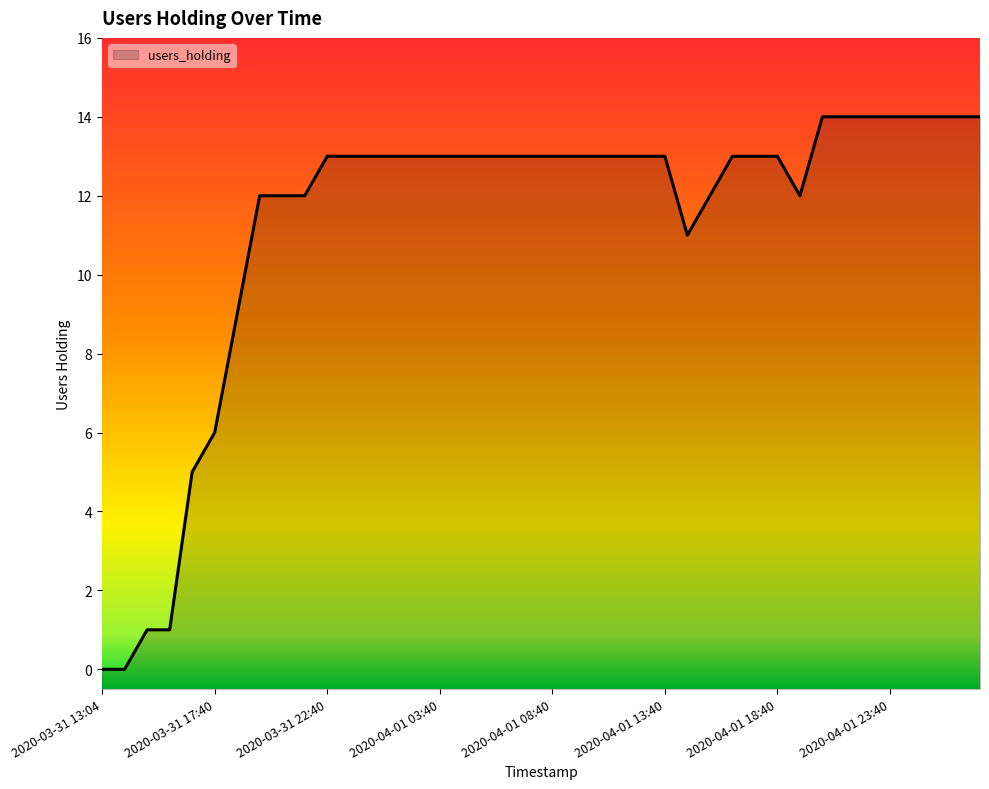

What is the change in value from 2020-03-31 18:40 to 2020-04-01 06:40?

+4